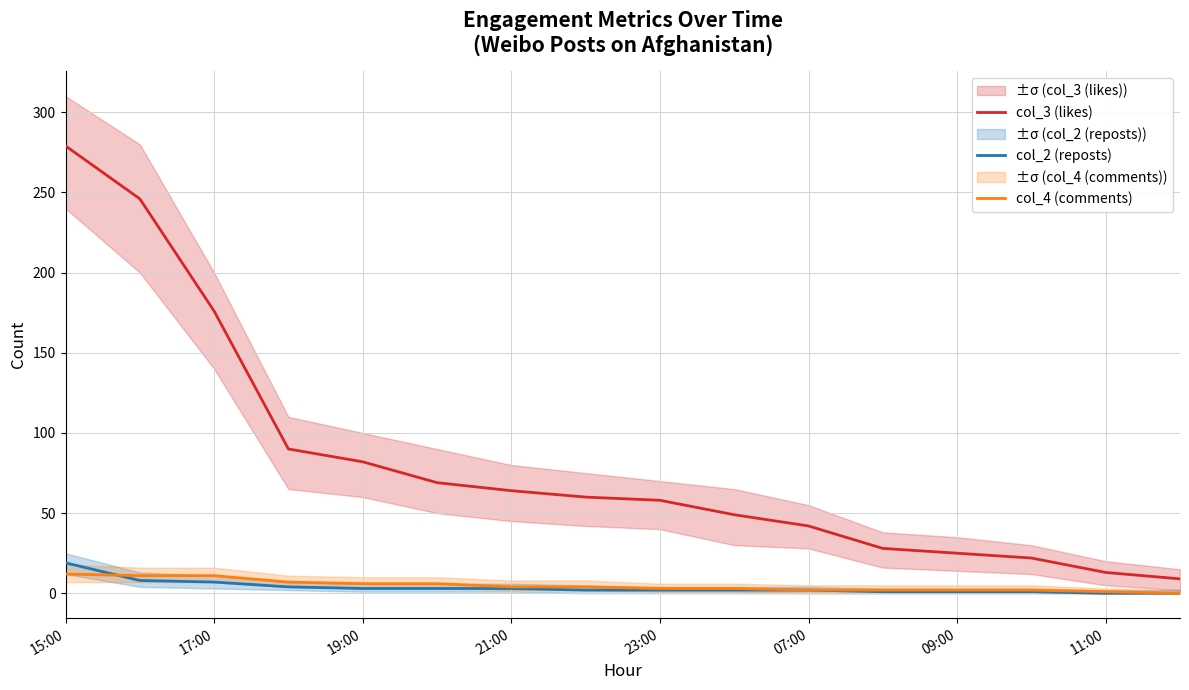

True or false: col_3 (likes) and col_4 (comments) intersect in this chart.

False